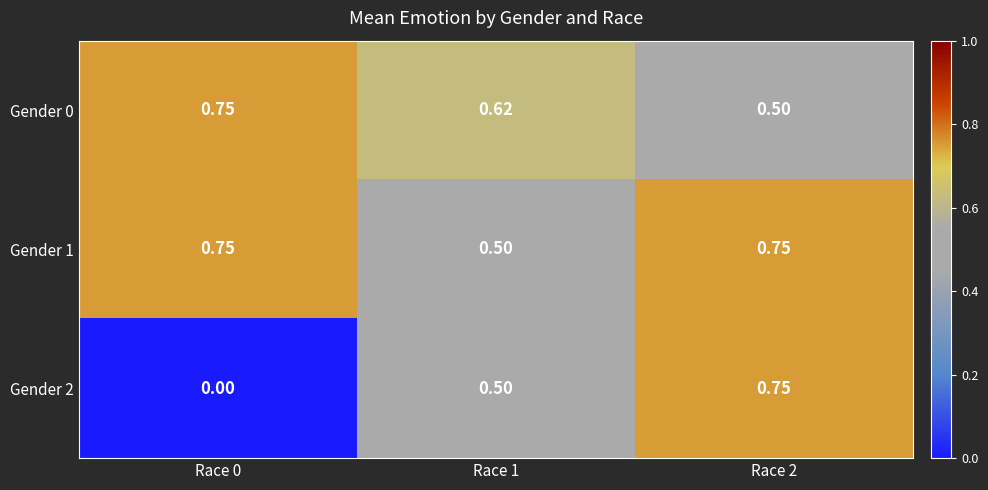

Count the number of categories in the chart.

3